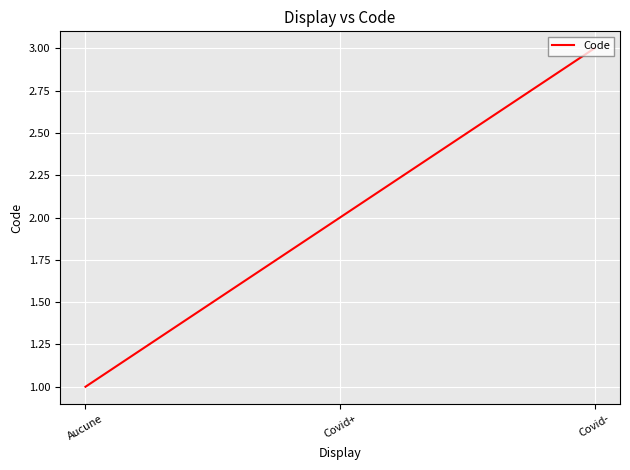

What position from the right is Covid+?

2